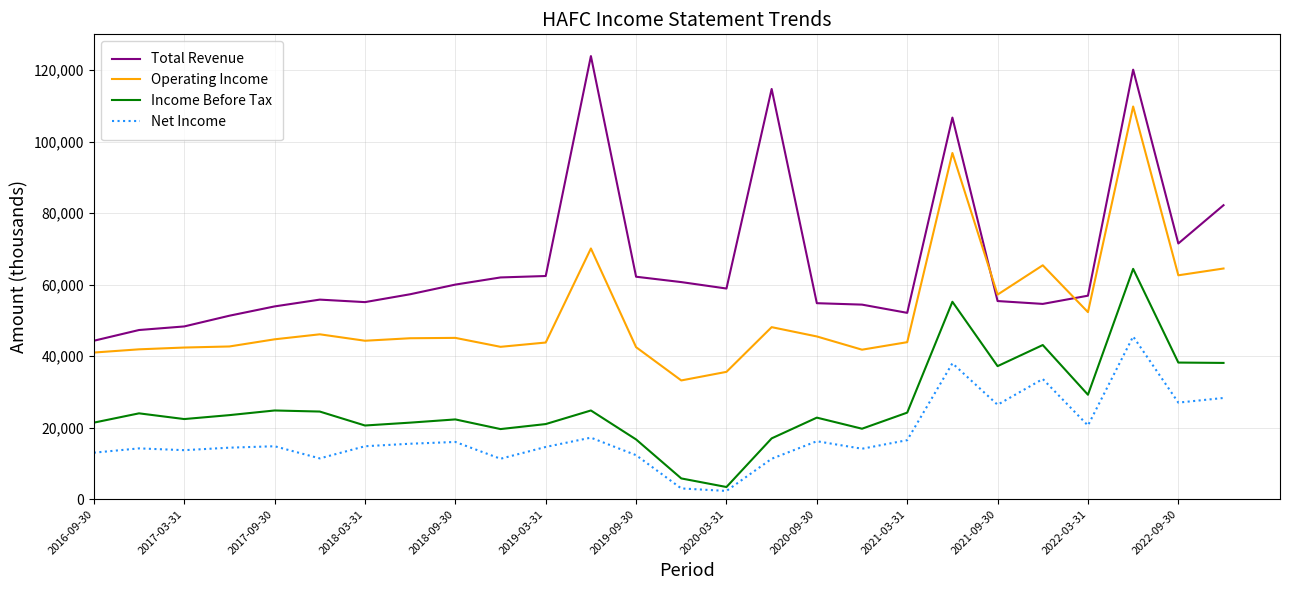

What is the greatest value displayed?

123900